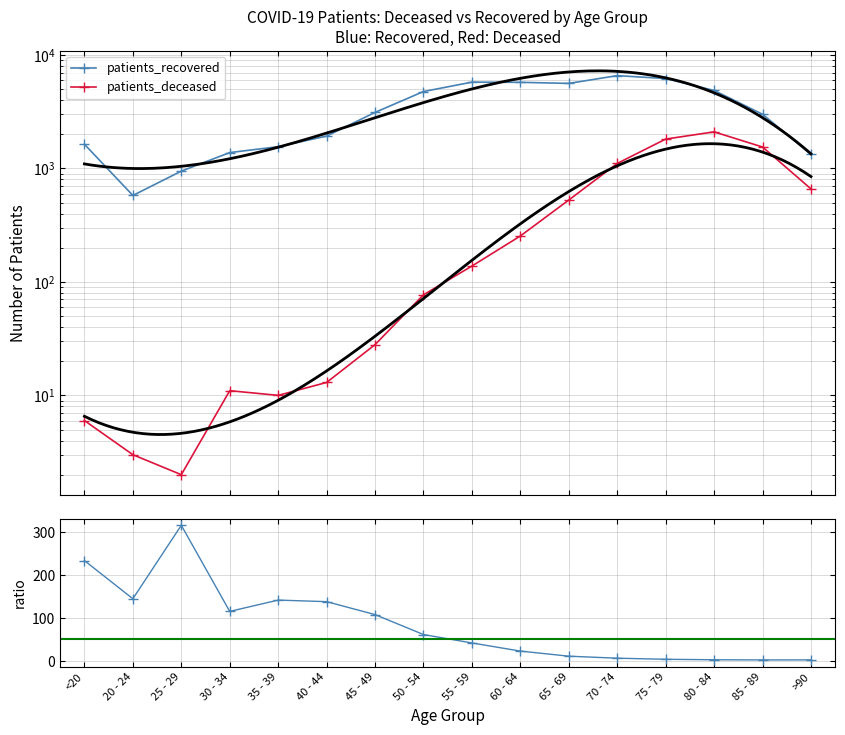

What is the sum of all patients_recovered values?

54999.0